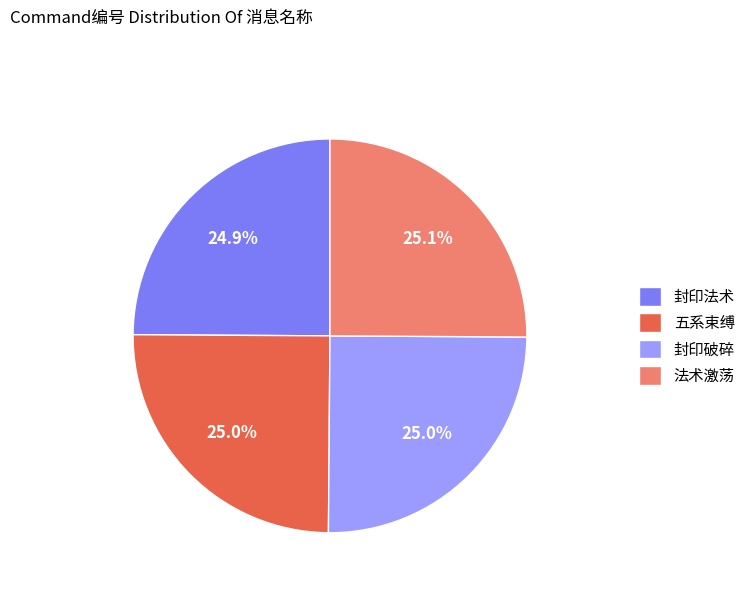

To the nearest percent, what is the combined percentage of 封印破碎 and 法术激荡?

50%